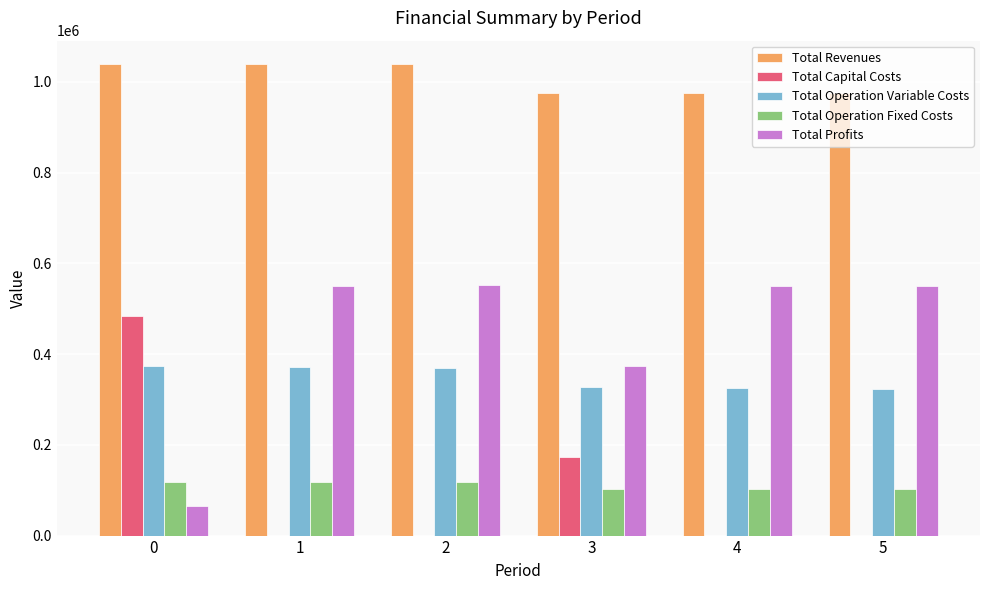

What is the sum of the Total Profits values at 1 and 4?

1099784.9